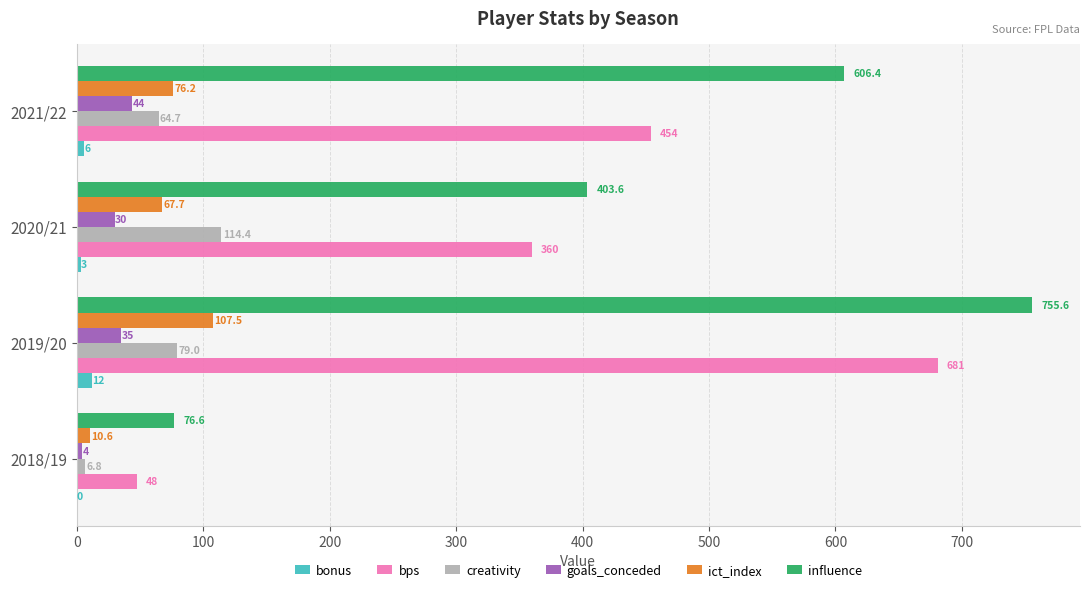

Count the number of data series in this chart.

6